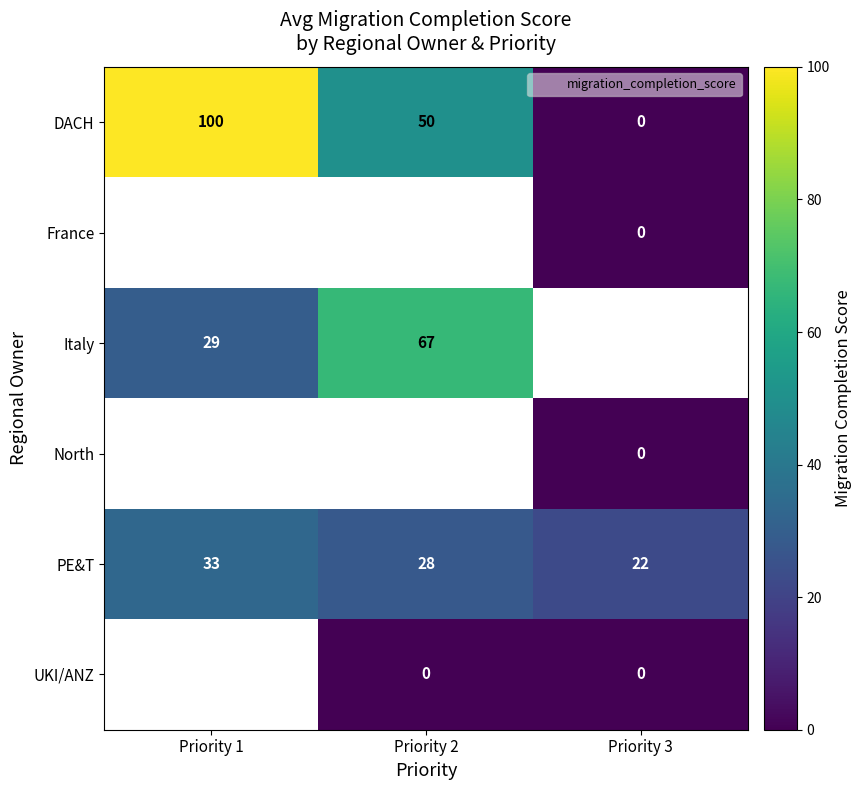

Is it true that Italy equals 29.4 at Priority 1?

True